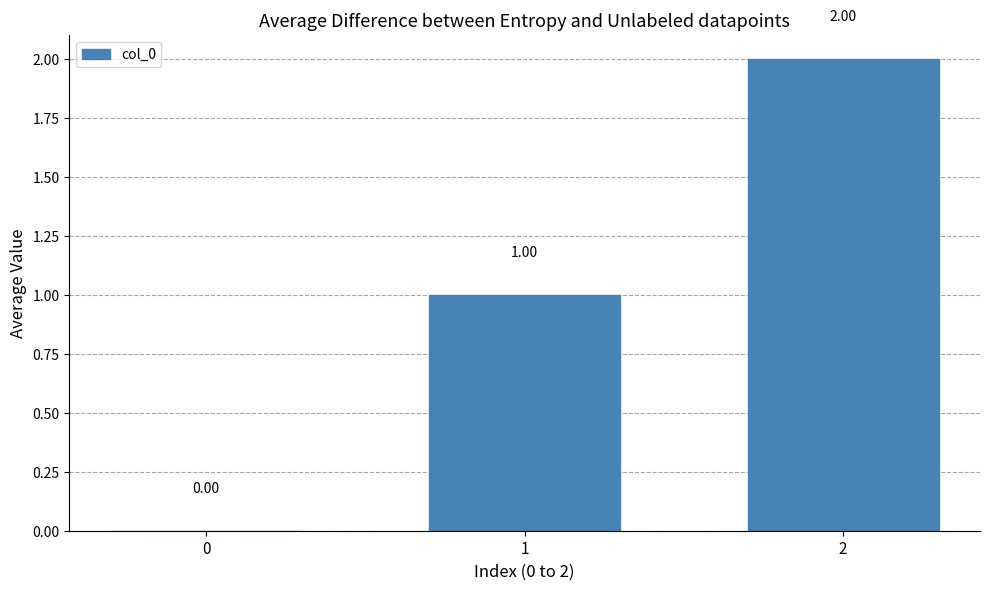

What is the change in value from 0 to 1?

+1